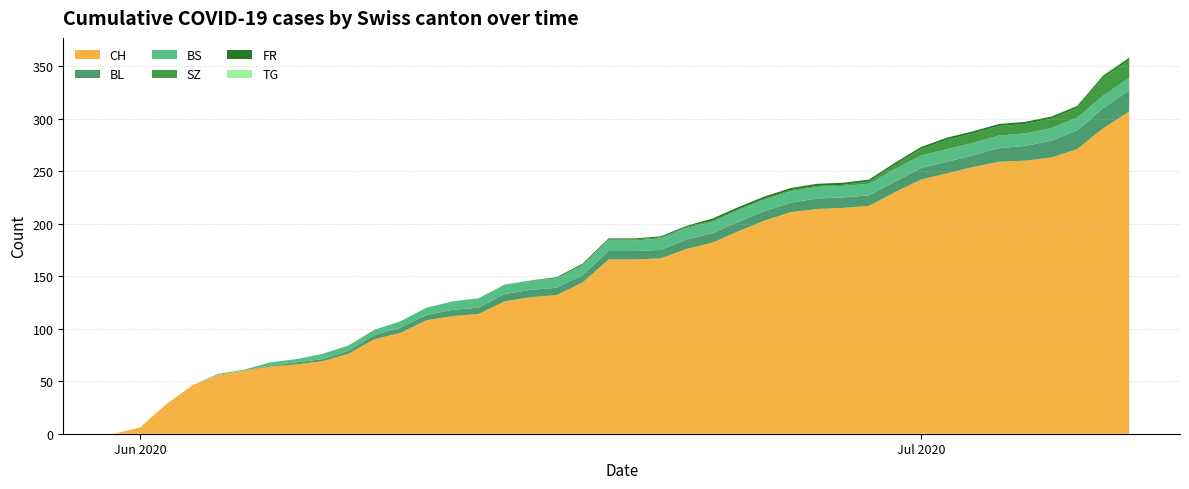

Reading left to right, transcribe all the data shown in this chart.

CH: 0=0	1=6	2=28	3=46	4=56	5=60	6=64	7=66	8=69	9=76	10=90	11=96	12=108	13=112	14=114	15=126	16=130	17=132	18=144	19=166	20=166	21=167	22=176	23=182	24=193	25=203	26=211	27=214	28=215	29=217	30=230	31=242	32=248	33=254	34=259	35=260	36=263	37=271	38=291	39=307
BL: 0=0	1=0	2=0	3=0	4=0	5=0	6=1	7=2	8=2	9=3	10=4	11=5	12=5	13=6	14=6	15=7	16=7	17=7	18=7	19=8	20=8	21=8	22=9	23=9	24=9	25=9	26=9	27=10	28=10	29=10	30=10	31=11	32=11	33=11	34=13	35=14	36=16	37=18	38=19	39=20
BS: 0=0	1=0	2=0	3=0	4=1	5=1	6=3	7=3	8=5	9=5	10=5	11=6	12=7	13=8	14=9	15=9	16=9	17=9	18=10	19=10	20=10	21=11	22=11	23=11	24=11	25=11	26=11	27=11	28=11	29=11	30=12	31=12	32=12	33=12	34=12	35=12	36=12	37=12	38=12	39=12
SZ: 0=0	1=0	2=0	3=0	4=0	5=0	6=0	7=0	8=0	9=0	10=0	11=0	12=0	13=0	14=0	15=0	16=0	17=0	18=0	19=1	20=1	21=1	22=1	23=1	24=1	25=1	26=1	27=1	28=1	29=2	30=4	31=6	32=9	33=9	34=9	35=9	36=9	37=9	38=17	39=17
FR: 0=0	1=0	2=0	3=0	4=0	5=0	6=0	7=0	8=0	9=0	10=0	11=0	12=0	13=0	14=0	15=0	16=0	17=1	18=1	19=1	20=1	21=1	22=1	23=2	24=2	25=2	26=2	27=2	28=2	29=2	30=2	31=2	32=2	33=2	34=2	35=2	36=2	37=2	38=2	39=2
TG: 0=0	1=0	2=0	3=0	4=0	5=0	6=0	7=0	8=0	9=0	10=0	11=0	12=0	13=0	14=0	15=0	16=0	17=0	18=0	19=0	20=0	21=0	22=0	23=0	24=0	25=0	26=0	27=0	28=0	29=0	30=0	31=0	32=0	33=0	34=0	35=0	36=0	37=1	38=1	39=1